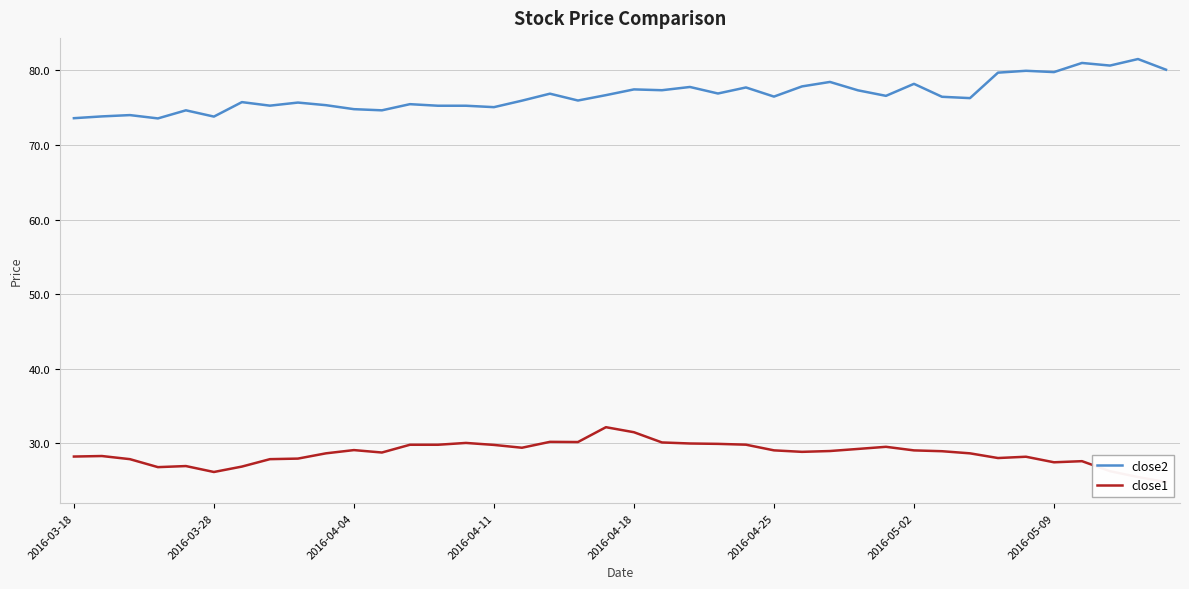

True or false: close1 and close2 intersect in this chart.

False